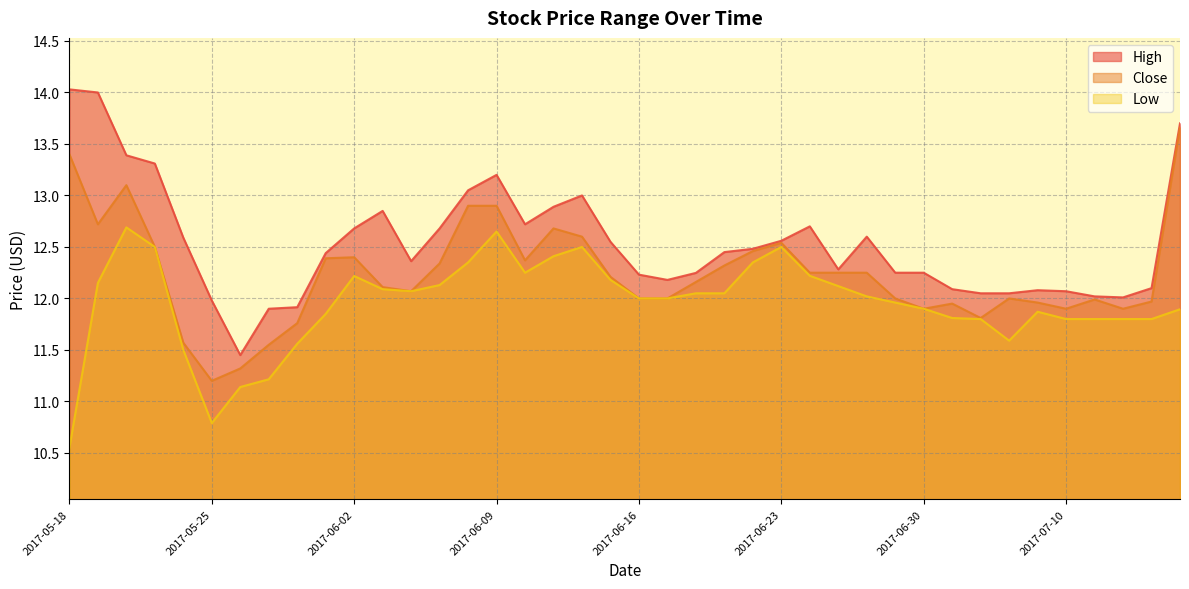

What is the total value across all series at 2017-06-15?

36.9